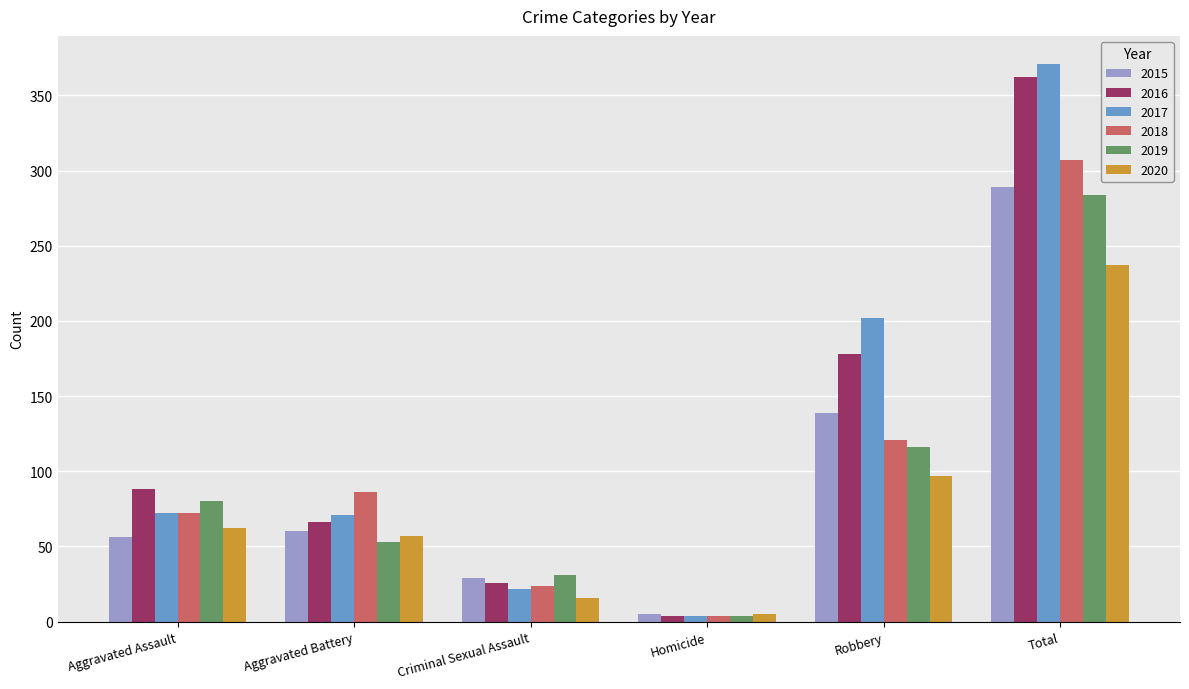

Which category has the highest value across all series?

Total